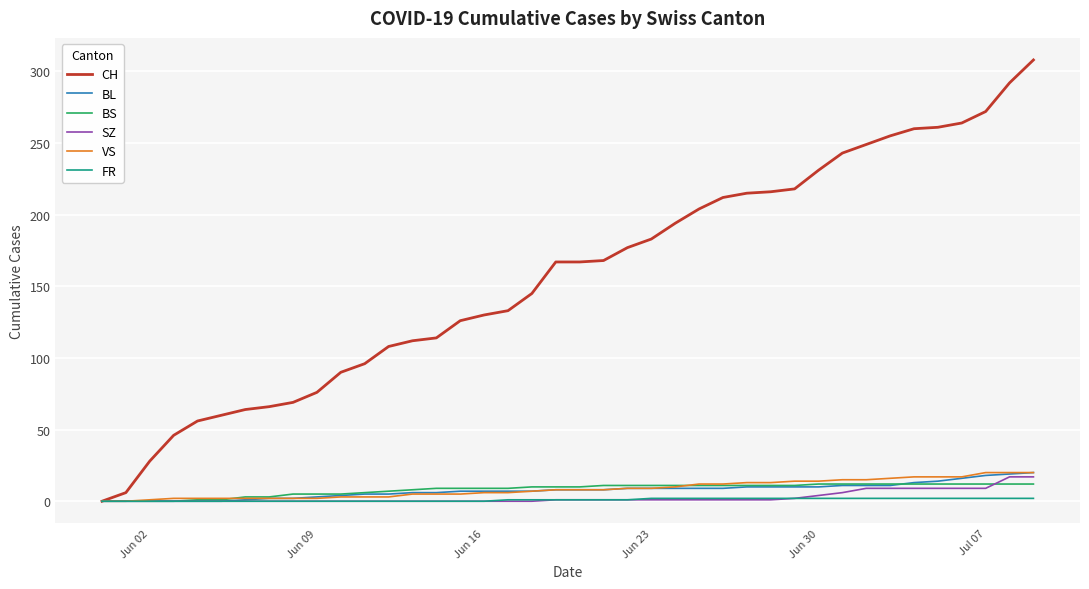

Which series has the largest total across all categories?

CH